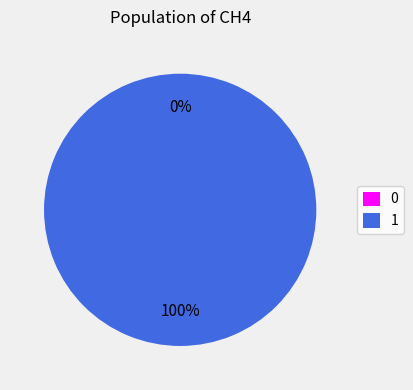

Is it true that 0 is 0% of the pie?

True